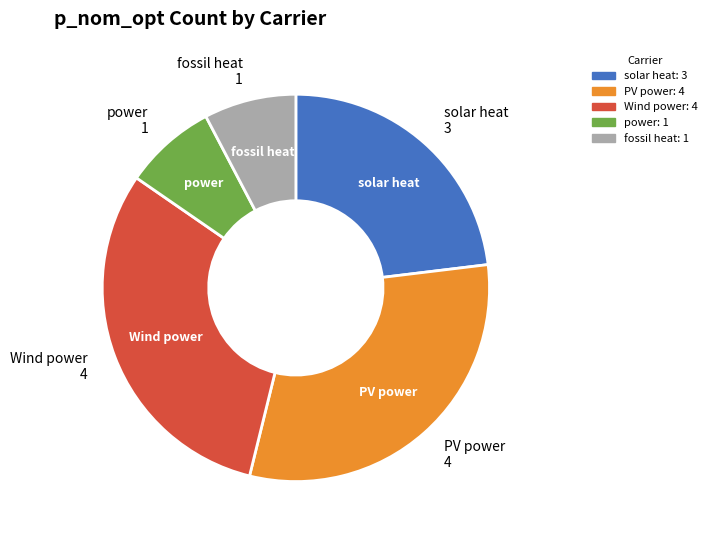

Is there a majority slice in this chart?

No